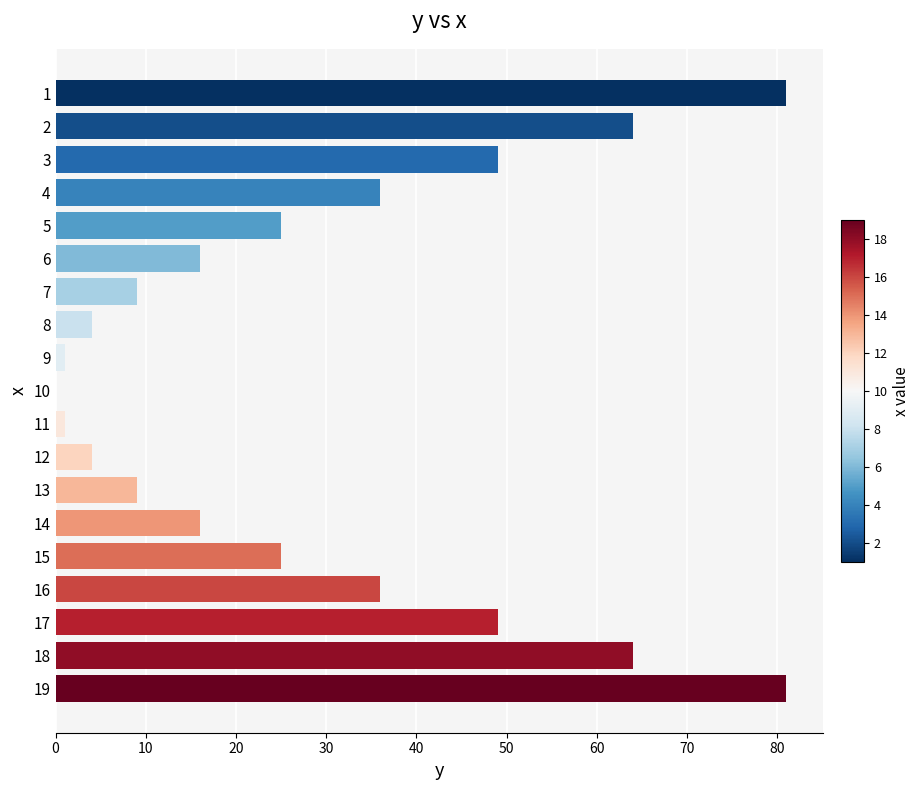

Between 13 and 6, which is larger?

6